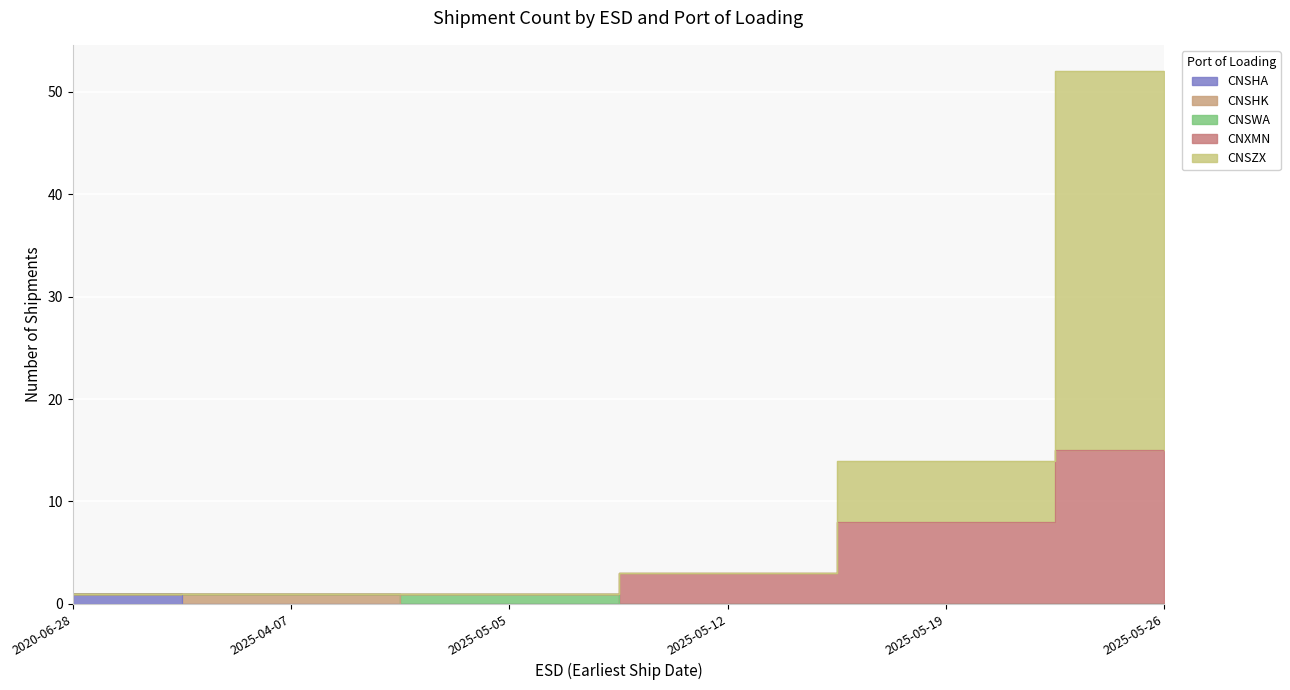

Is it true that the value at 2025-05-12 is 0?

True